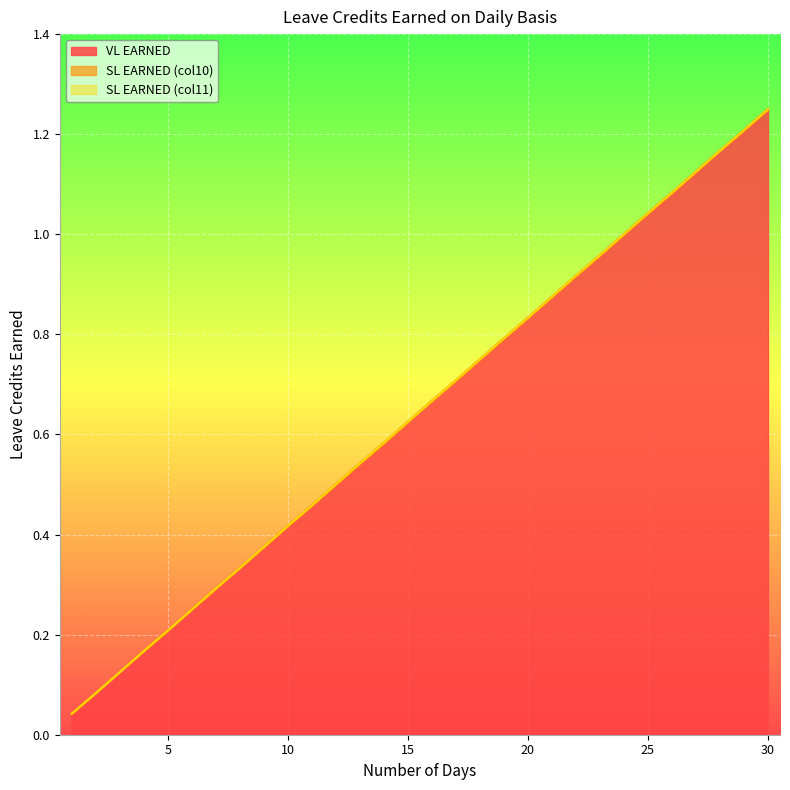

Rank the series at 27 from highest to lowest value.

VL EARNED, SL EARNED (col10), SL EARNED (col11)